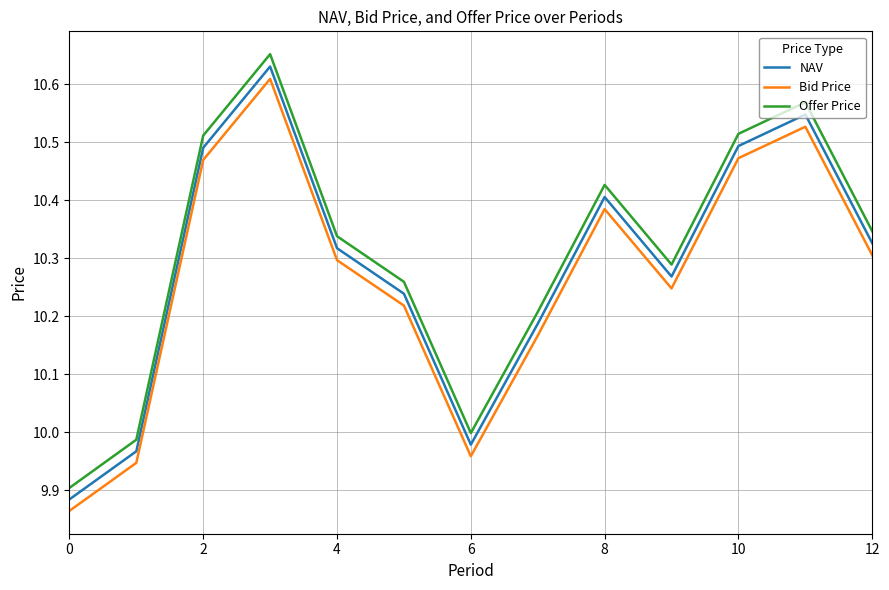

What are all the series names shown in the legend?

NAV, Bid Price, Offer Price